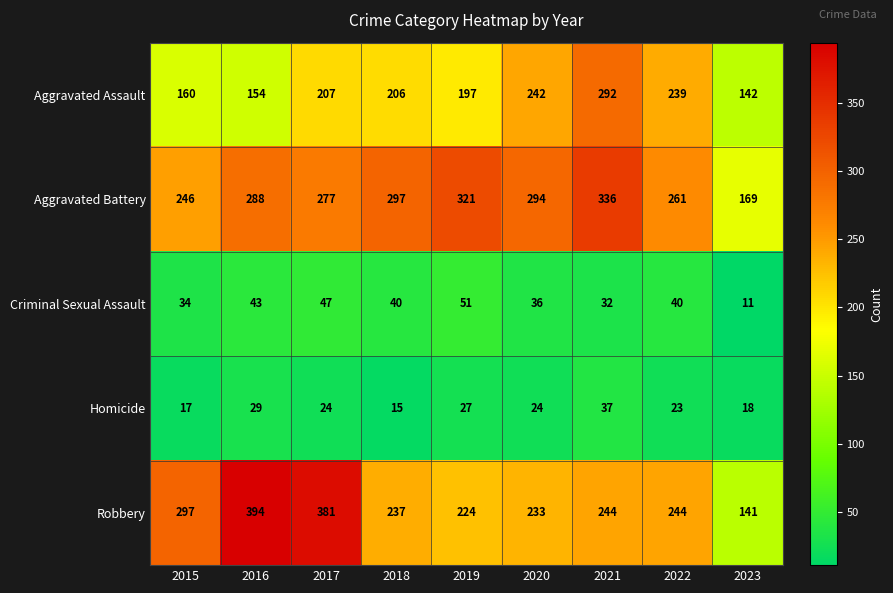

The value of Homicide at 2016 is 29. True or false?

True